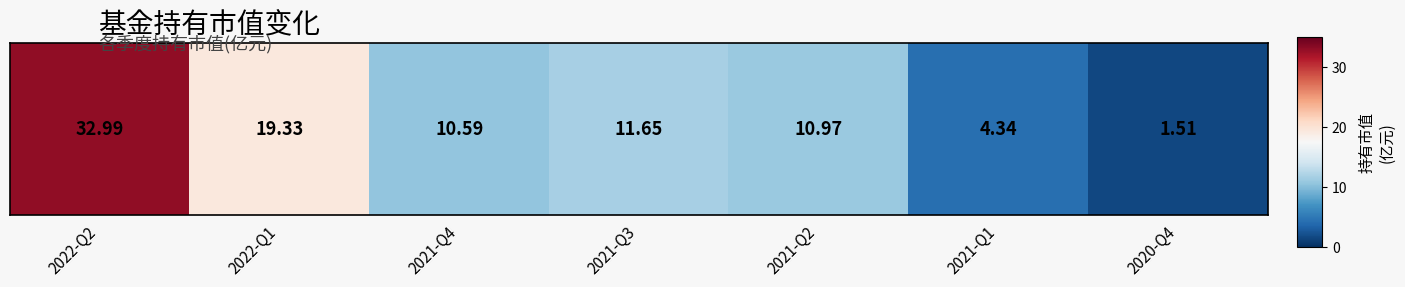

What is the change in value from 2022-Q2 to 2021-Q1?

-28.7